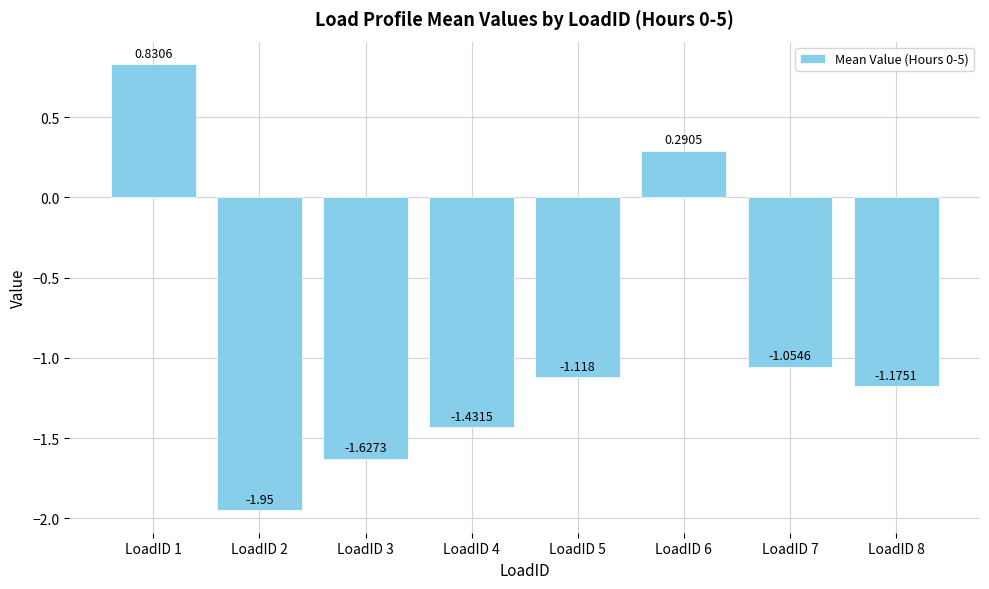

What is the greatest value displayed?

0.8